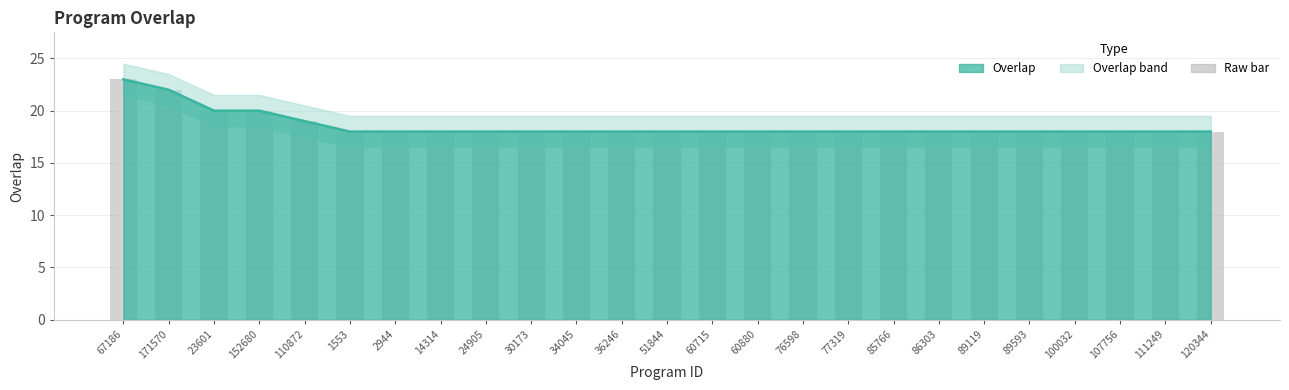

What is the label of the 18th bar from the right?

14314